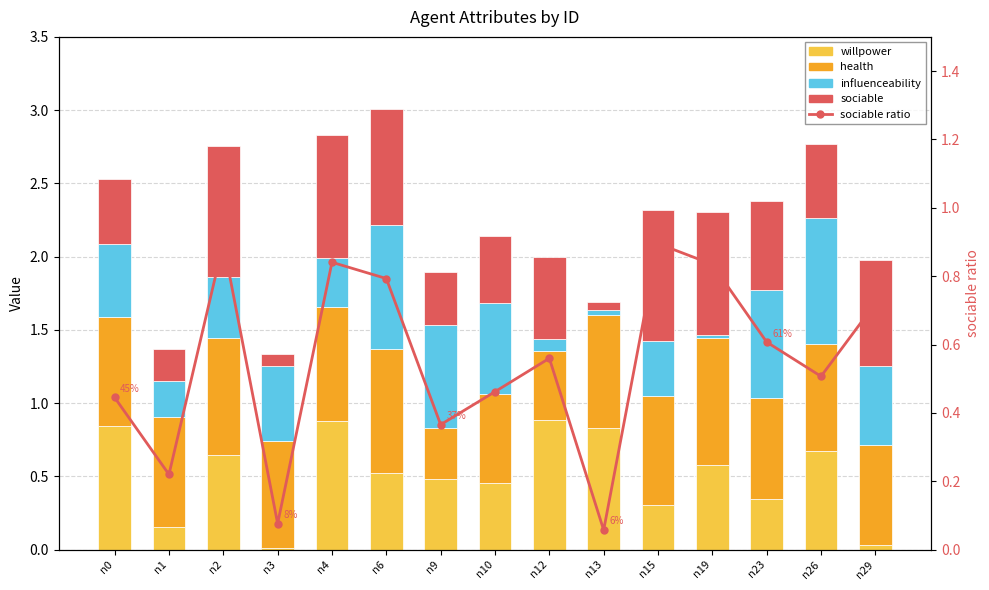

What is the approximate value of sociable ratio at n13?

0.1